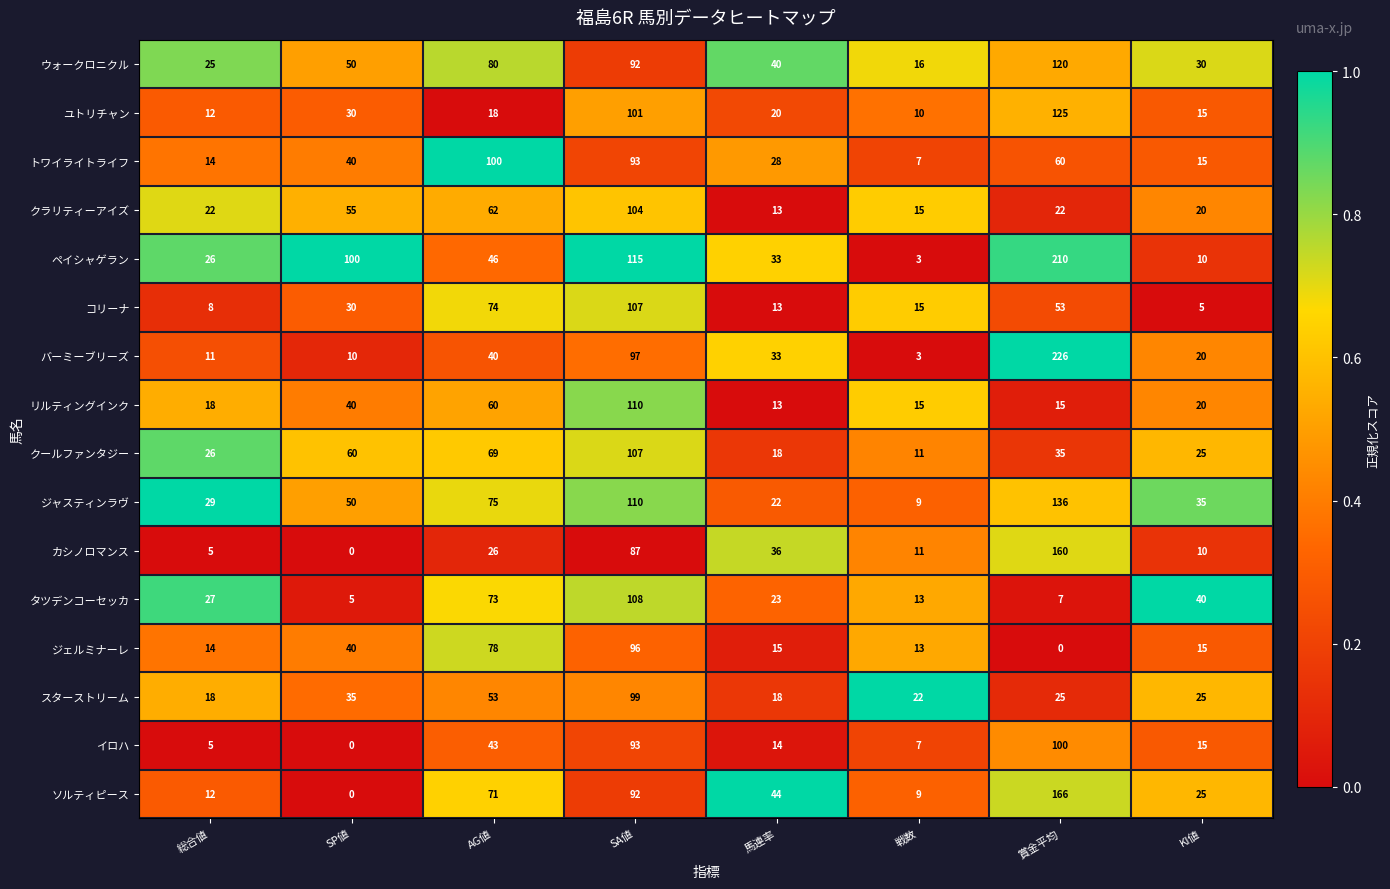

The カシノロマンス series shows 36 at 馬連率. True or false?

True